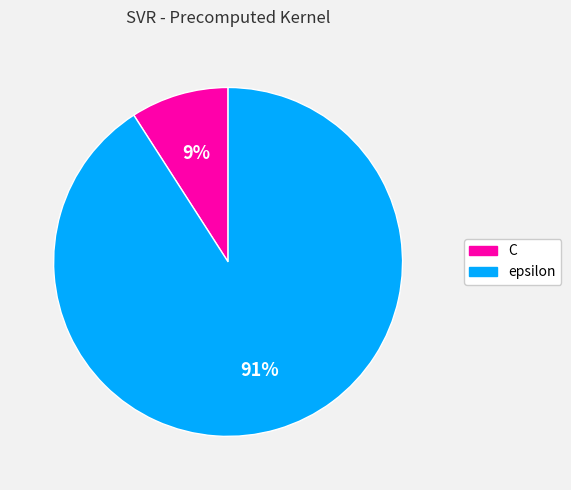

To the nearest percent, what is the combined percentage of C and epsilon?

100%